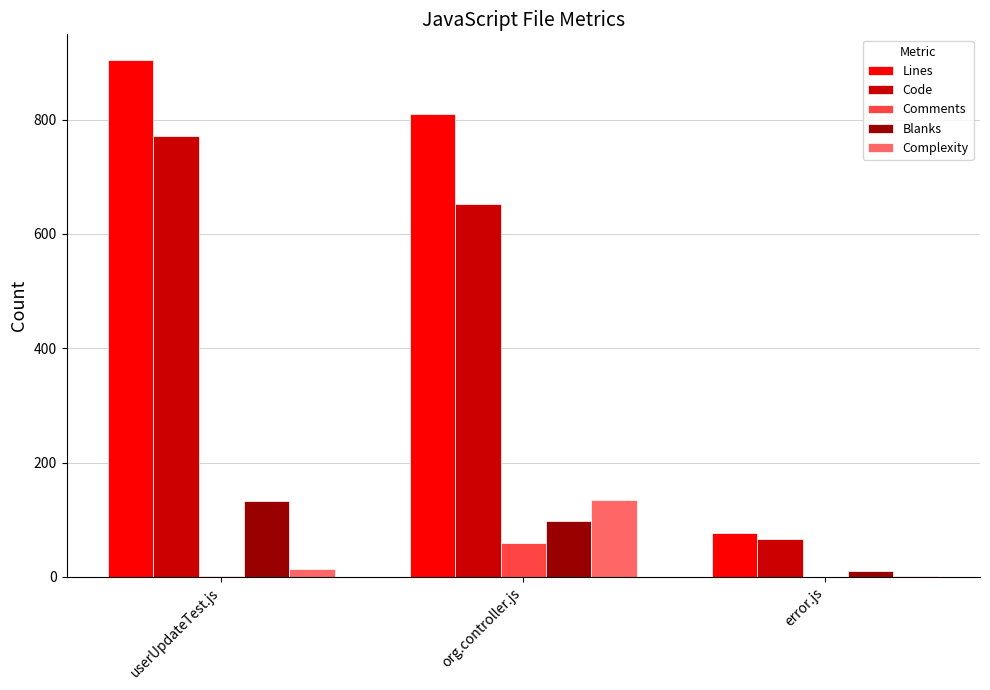

Which series has the largest total across all categories?

Lines